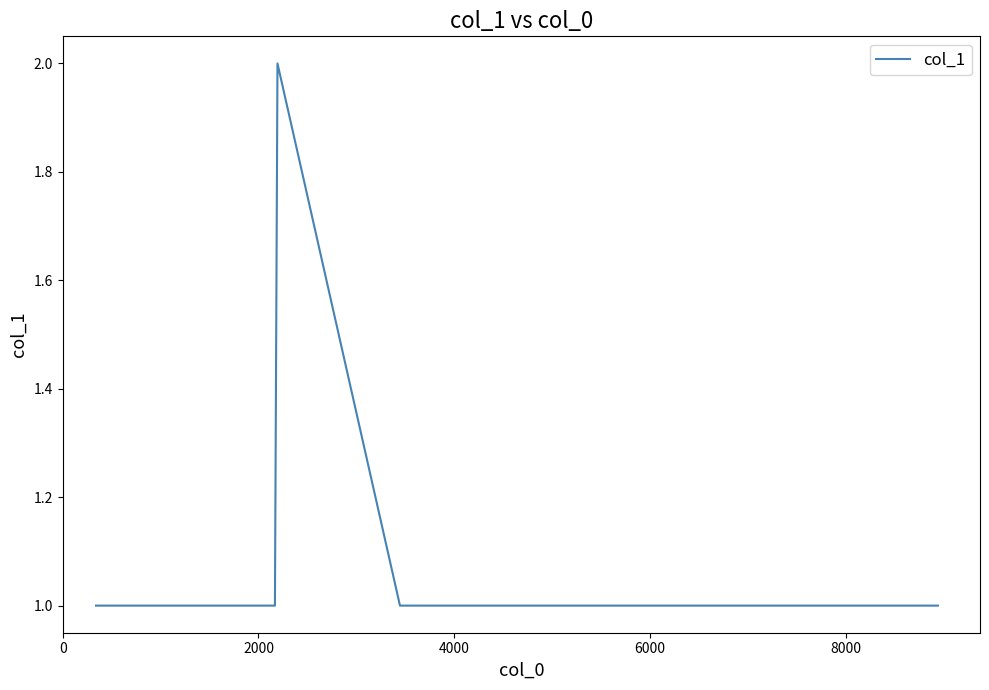

True or false: the data has more than 2 interior local peaks.

False